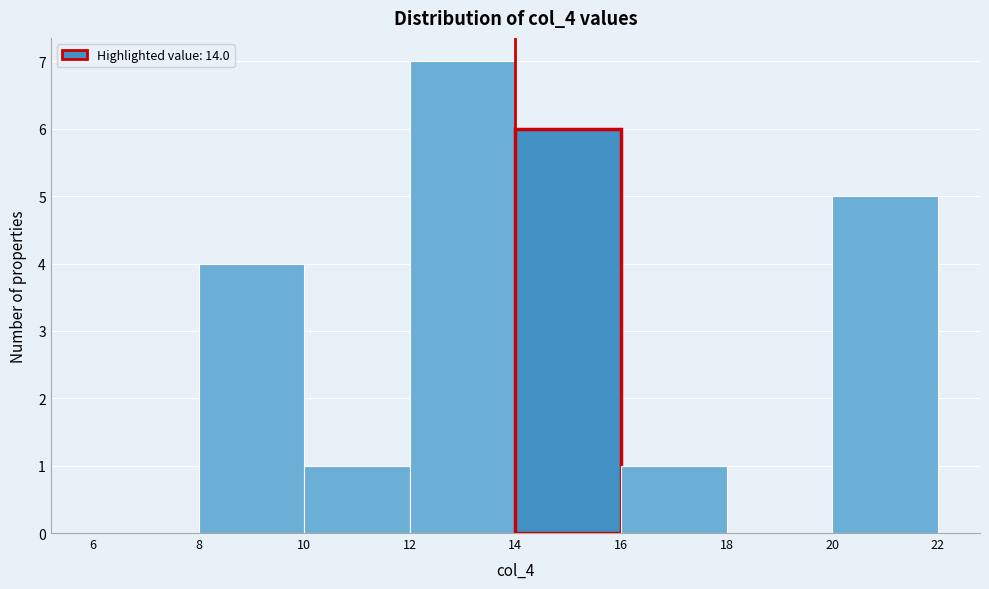

How tall is the bar that spans 8 to 10 on the x-axis? The values are not printed on the chart, so give them approximately, as read against the axis.

4